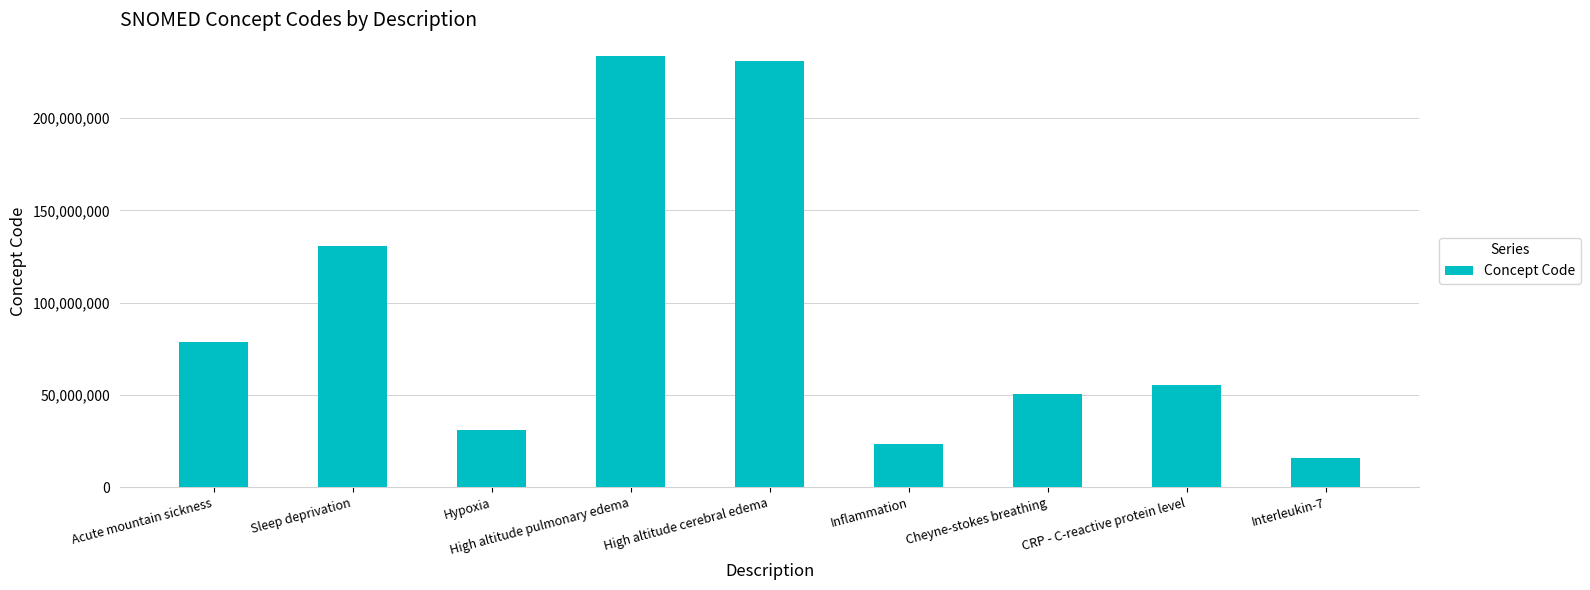

Approximately how many times larger is the value at CRP - C-reactive protein level compared to Sleep deprivation?

0.4